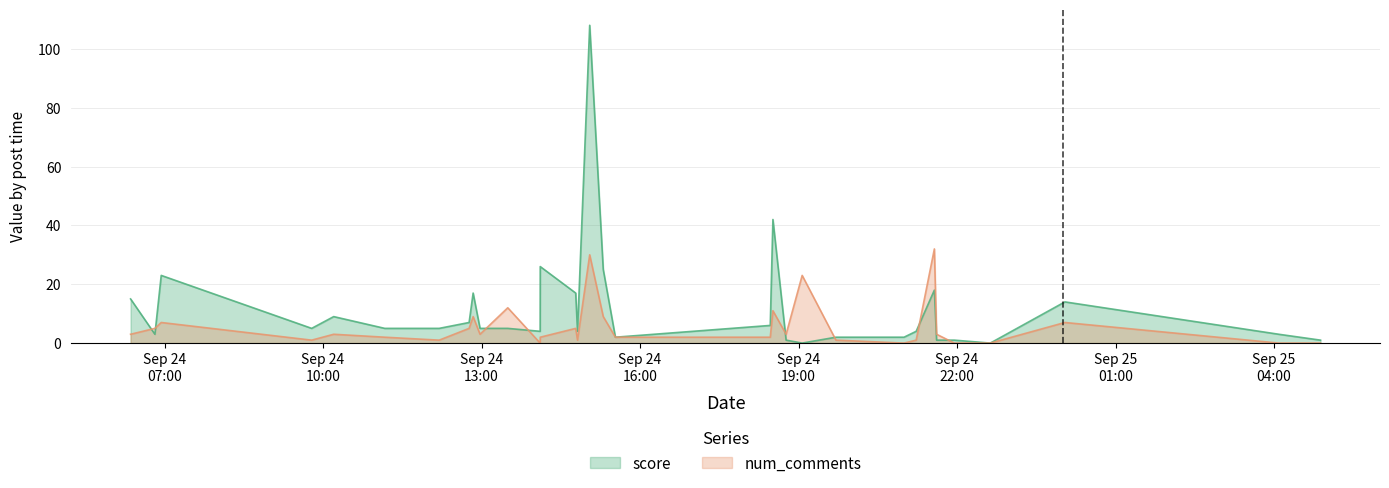

Which series has the largest range (max minus min)?

score